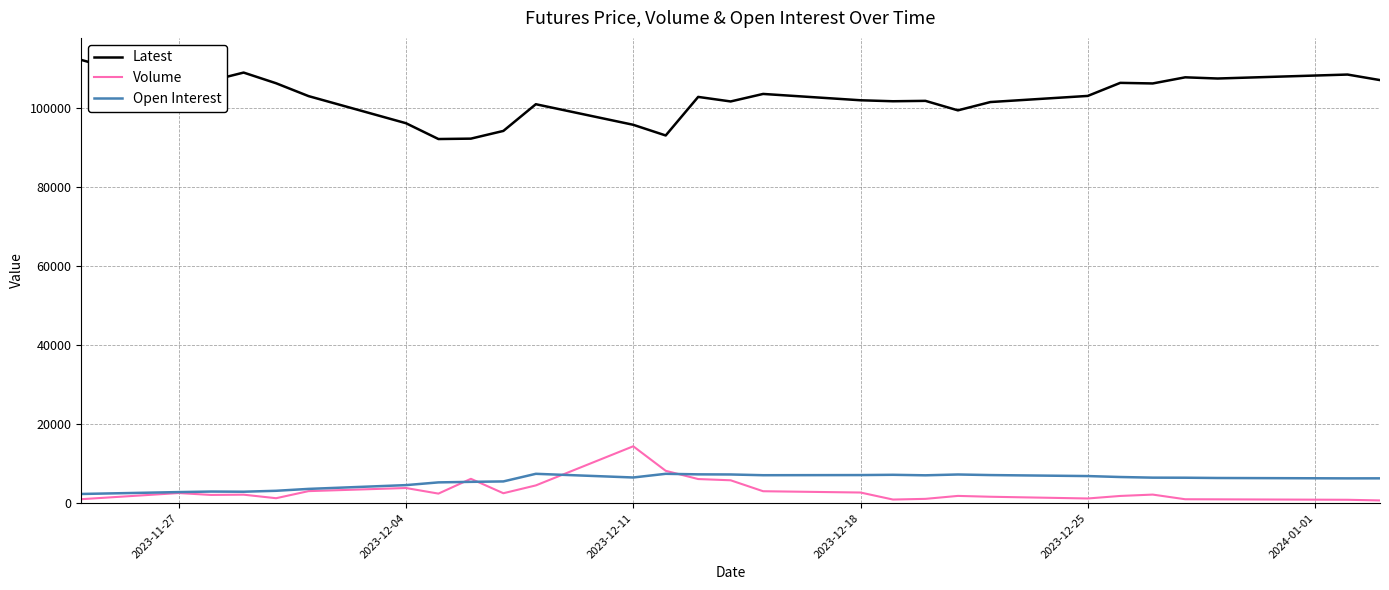

In Latest, how many points are lower than both neighbors (excluding endpoints)?

8